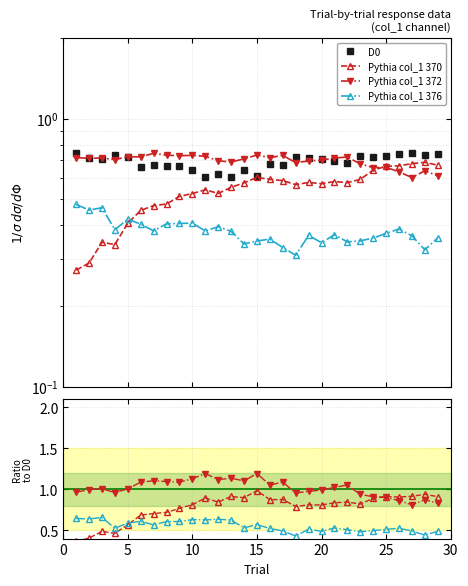

Is the value of Pythia col_1 372 at 10 greater than the value of D0 at 10?

Yes